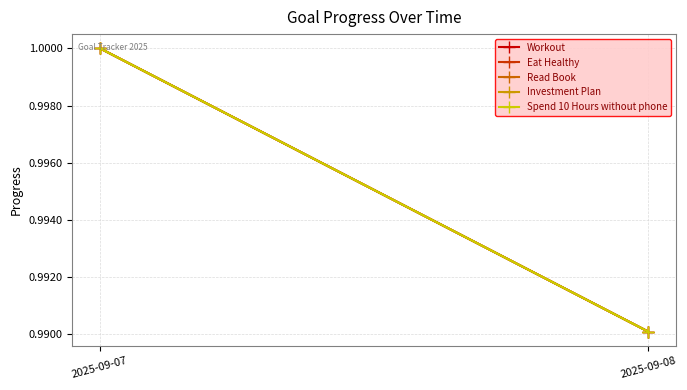

The Eat Healthy series shows 0.5 at 2025-09-07. True or false?

False